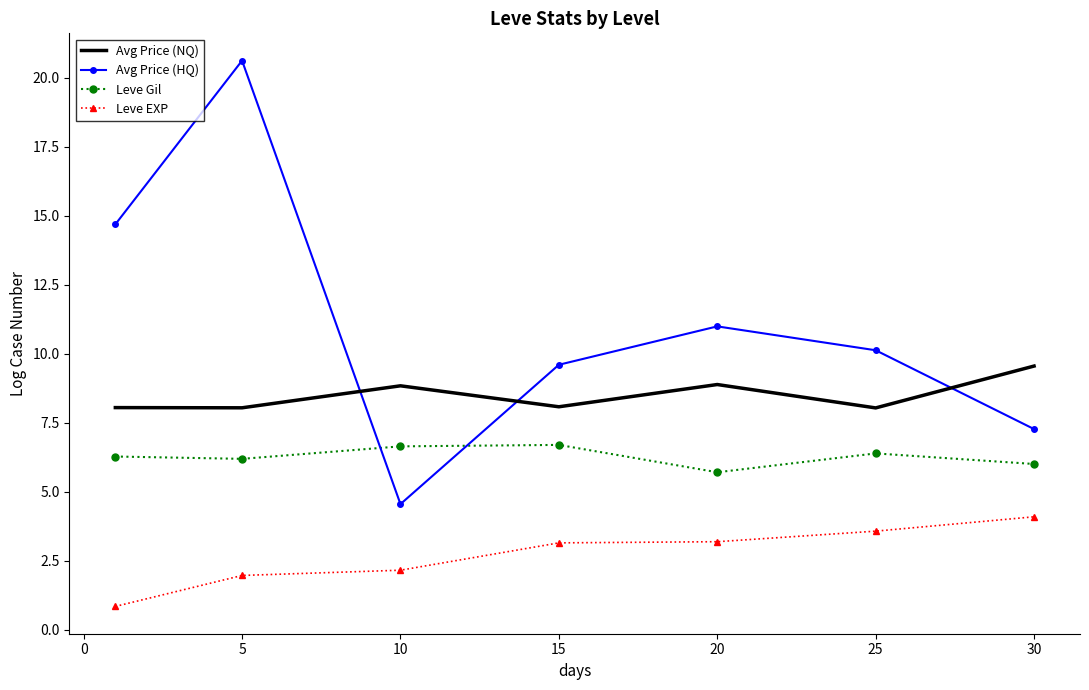

What is the difference between the maximum and second lowest values in the Avg Price (HQ) series?

13.3